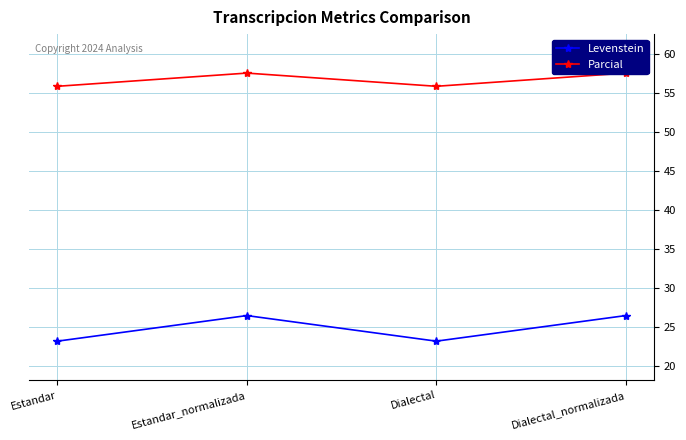

Is it true that Levenstein equals 23.2 at Dialectal?

True